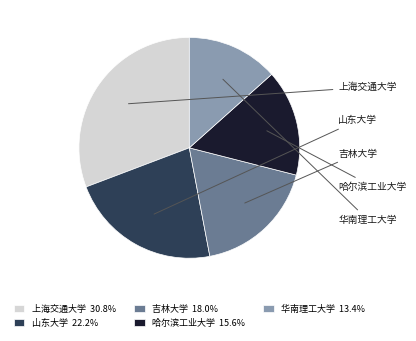

What is the ratio of the value at 上海交通大学 30.8% to the value at 华南理工大学 13.4%?

2.3